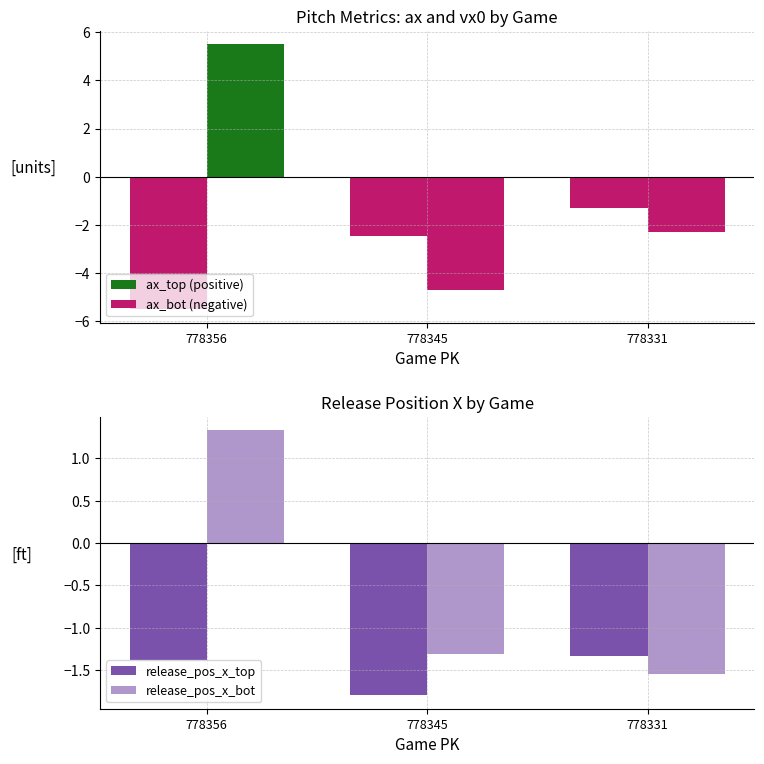

How many categories are shown in the chart?

3